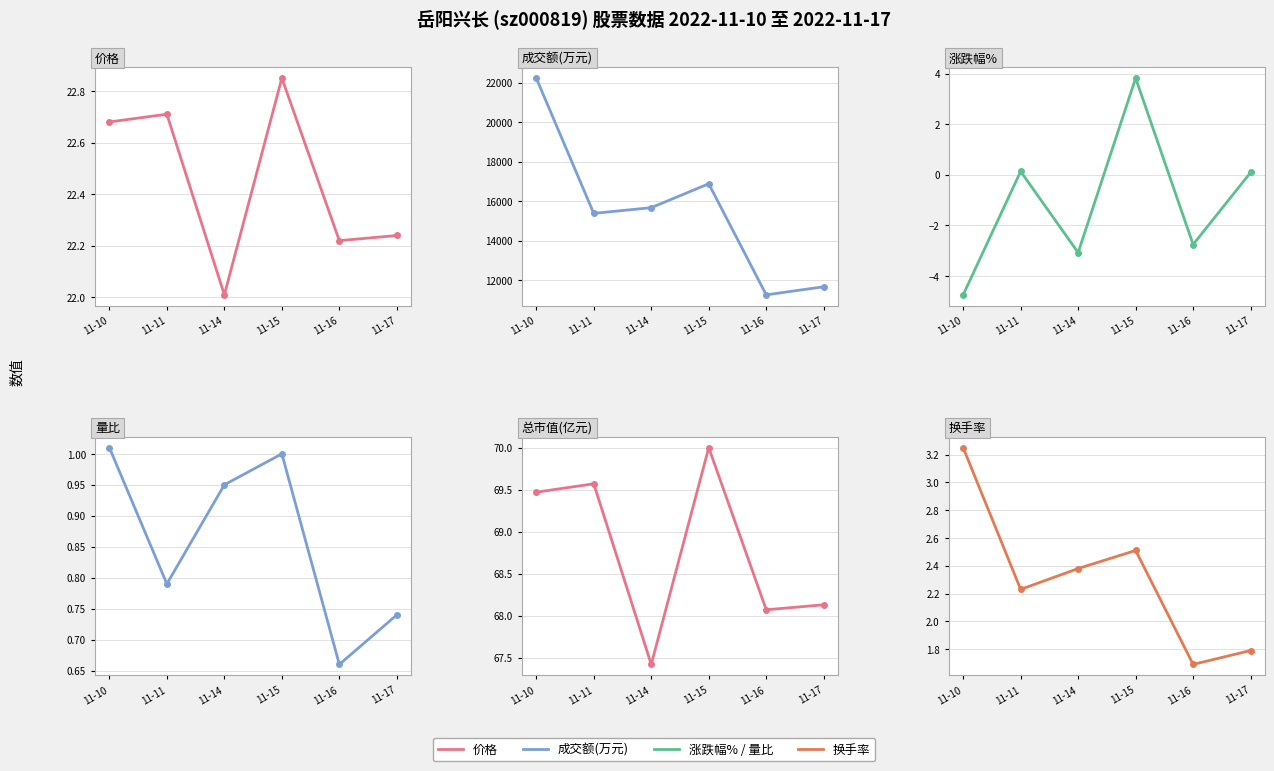

What is the maximum value for 总市值(亿元)?

70.0